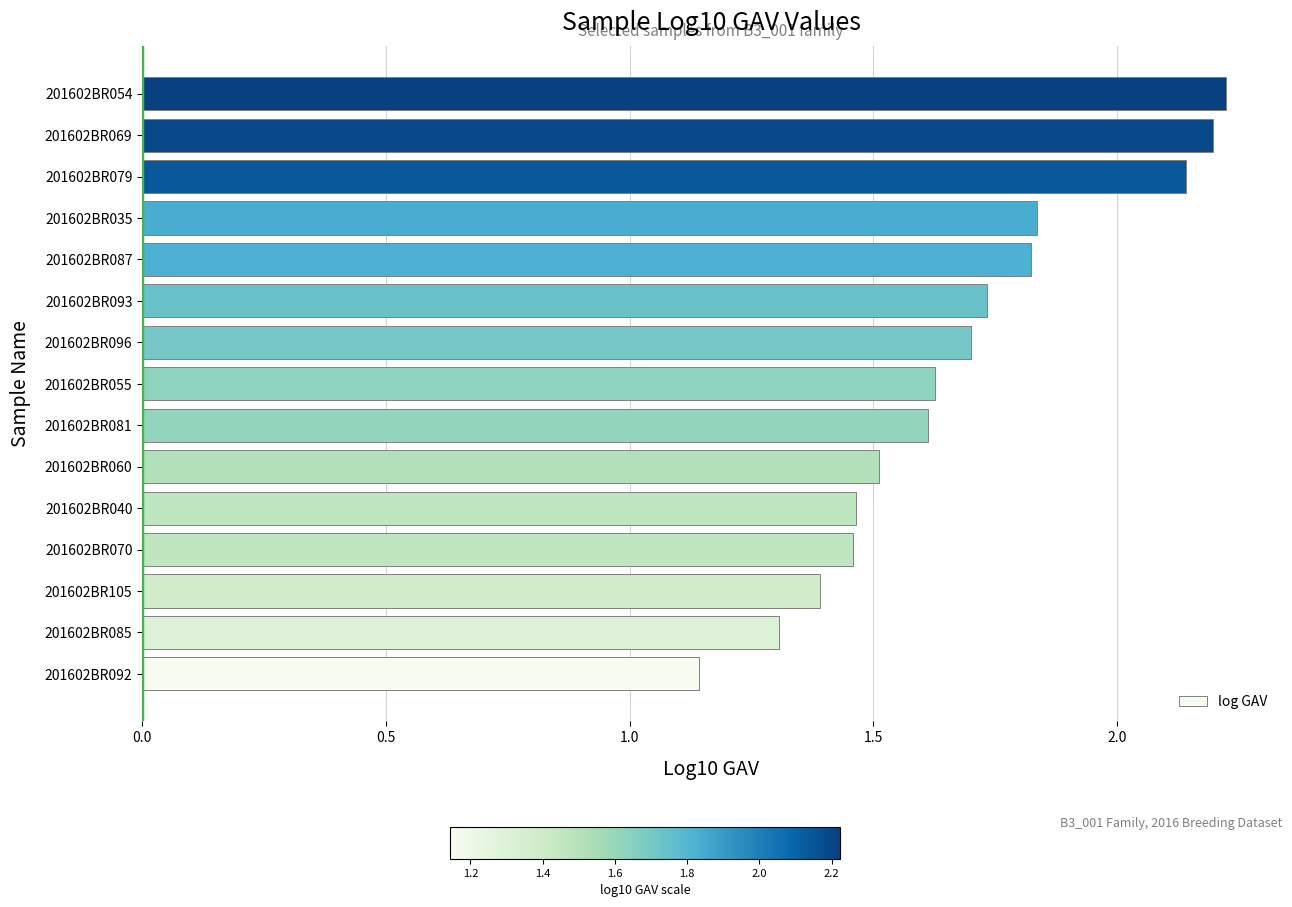

What is the difference between the values at 201602BR070 and 201602BR087?

0.4